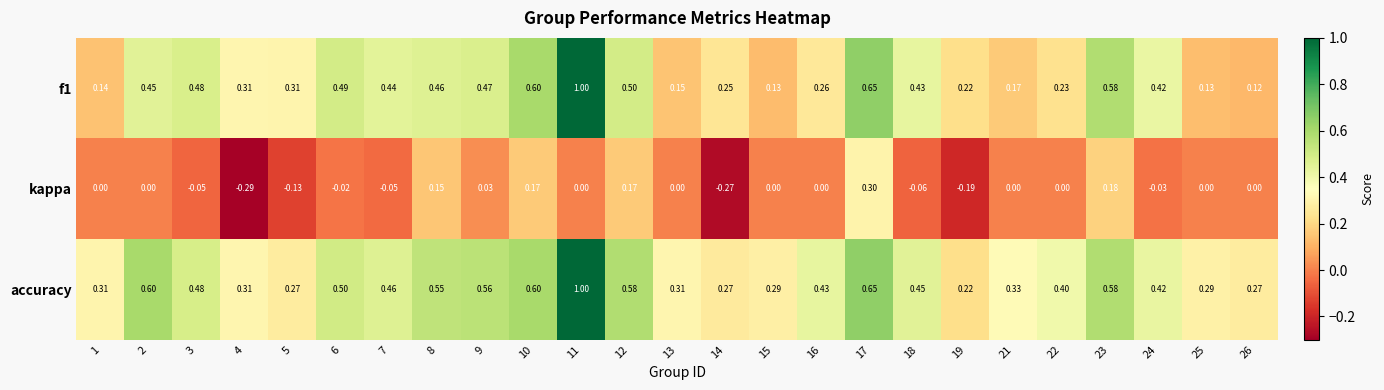

Which series has the largest total across all categories?

accuracy